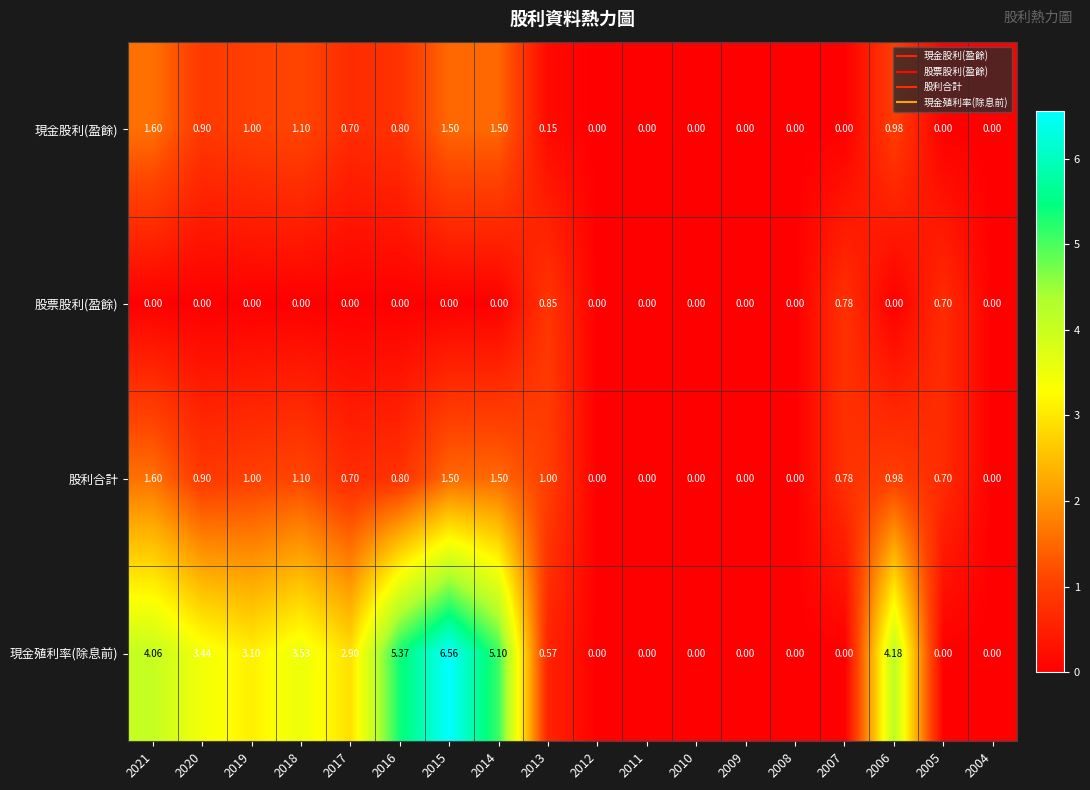

Which series has the widest spread of values?

現金殖利率(除息前)